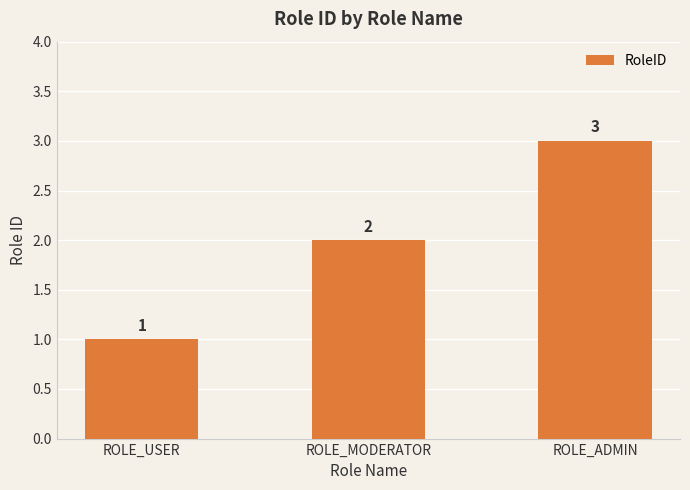

How many values are below 2?

1